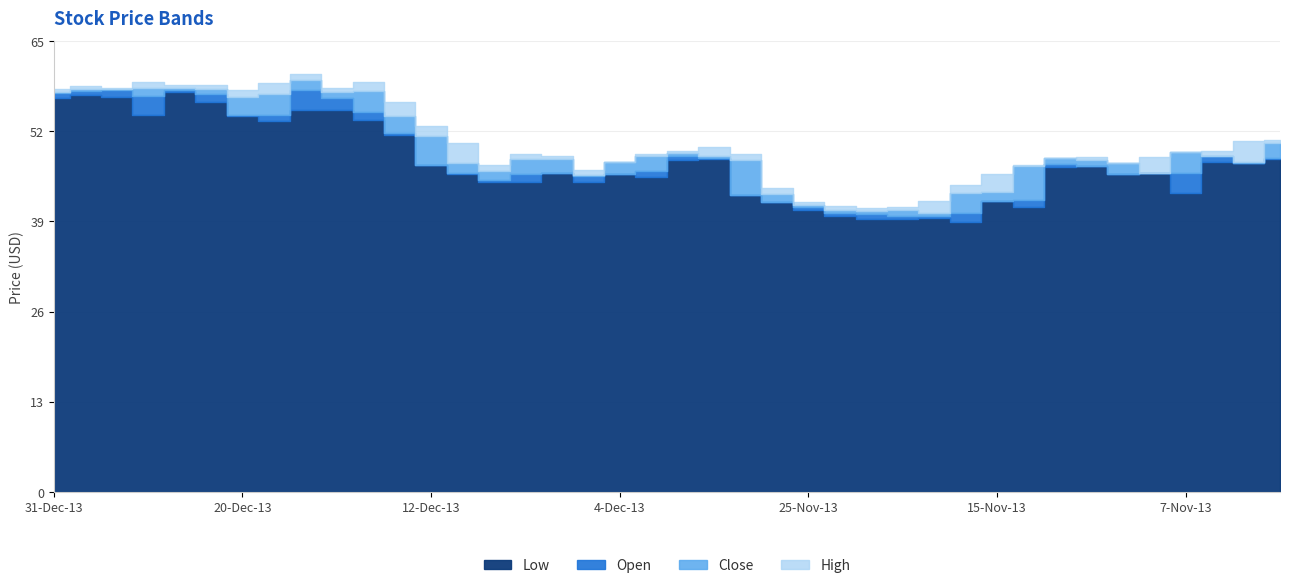

How many series are shown in this chart?

4